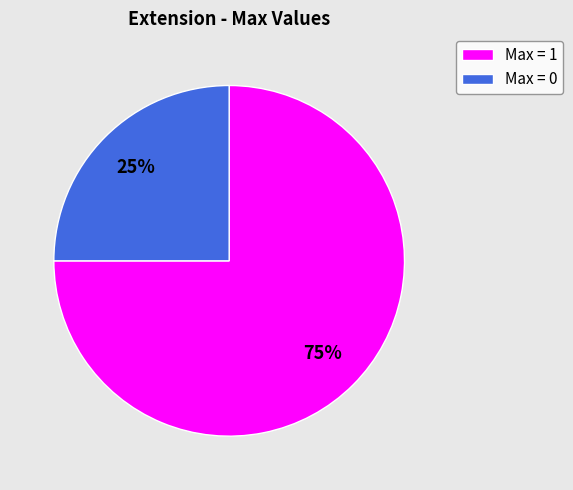

To the nearest percent, what is the difference between the largest and smallest slice percentages?

50%